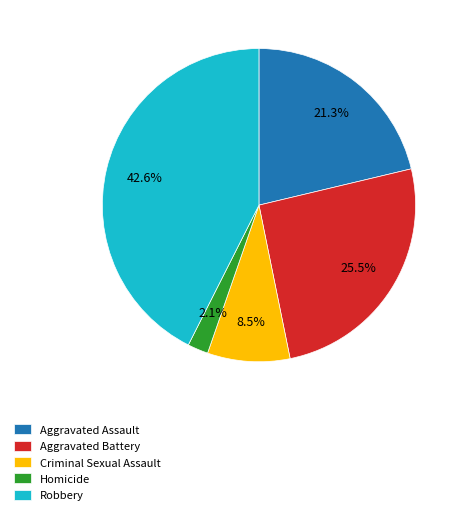

Approximately how many times larger is the value at Criminal Sexual Assault compared to Aggravated Battery?

0.3